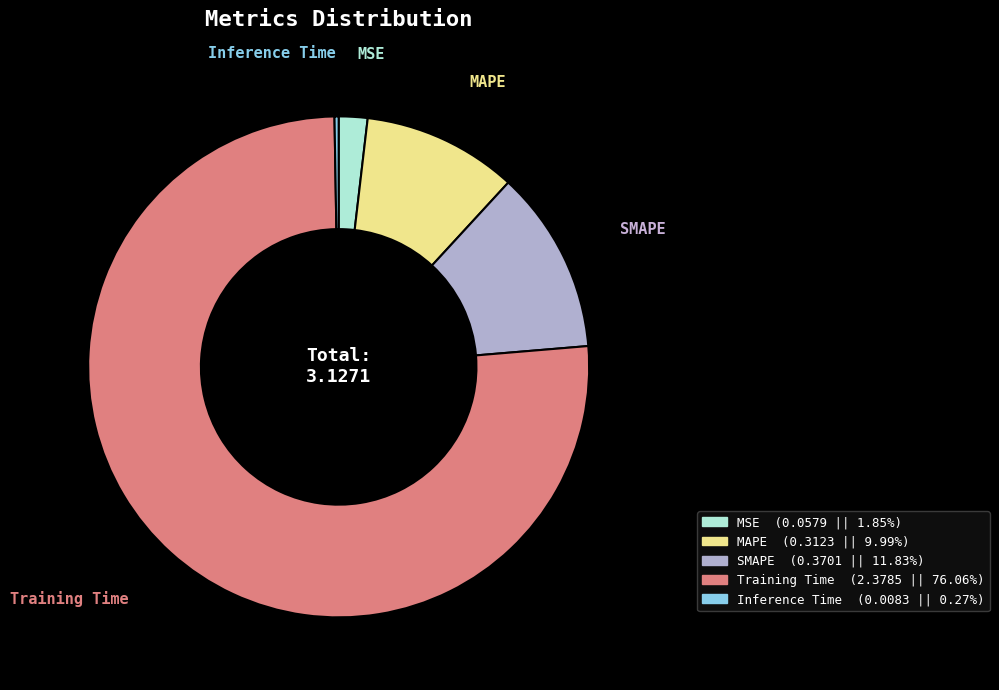

True or false: MAPE accounts for 10% of the total.

True